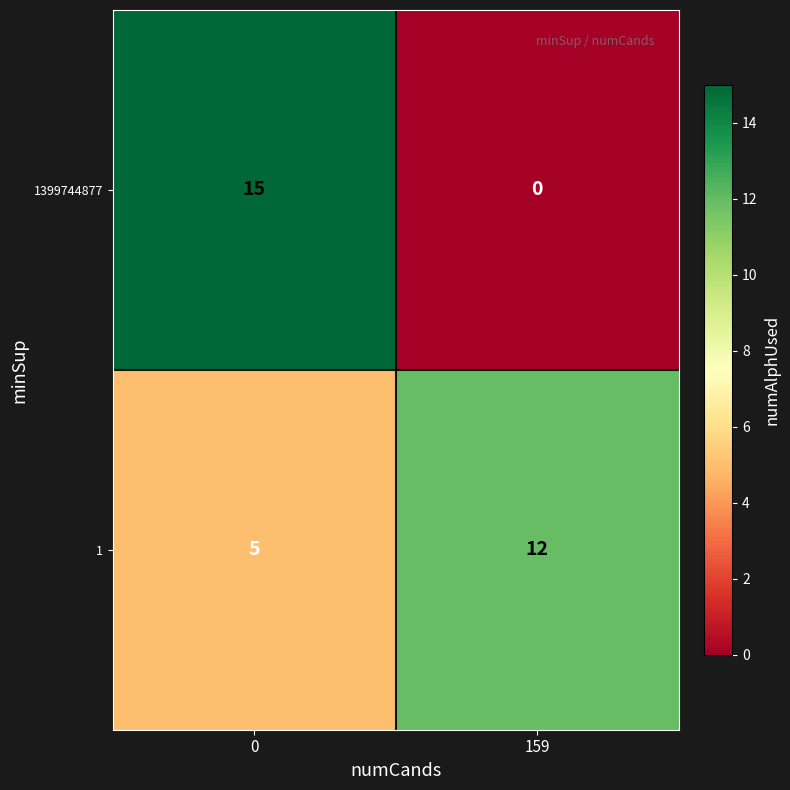

Rank the categories by 1399744877 value from lowest to highest.

159, 0